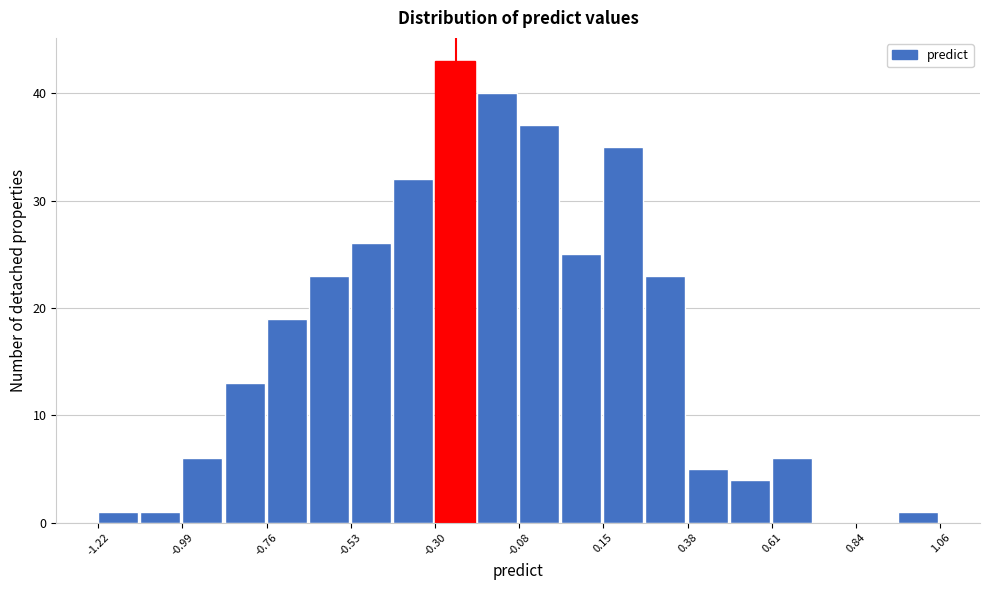

Read against the x-axis, roughly where is the centre of the tallest bar?

-0.25